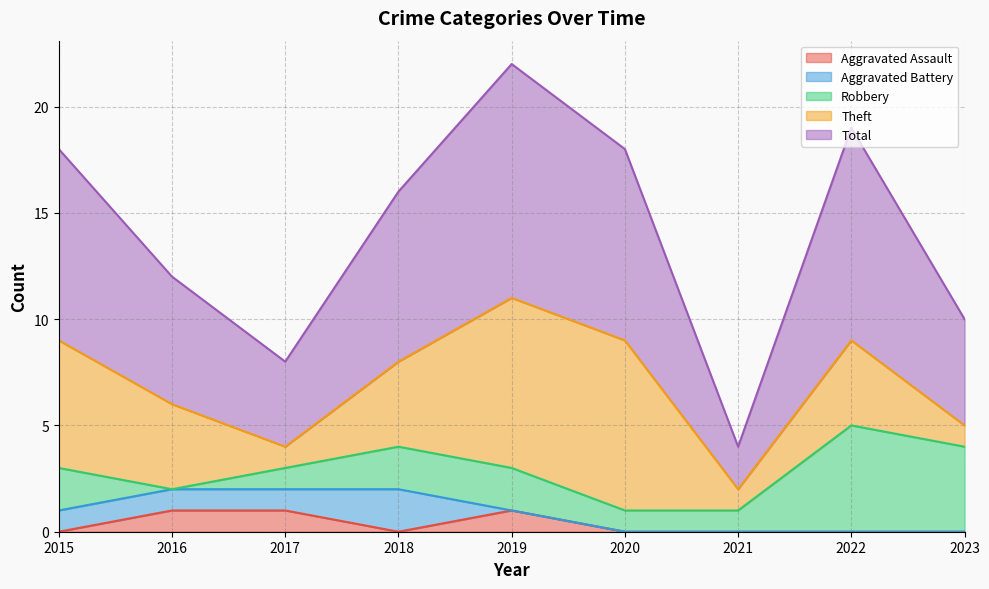

Which category has the highest value across all series?

2019